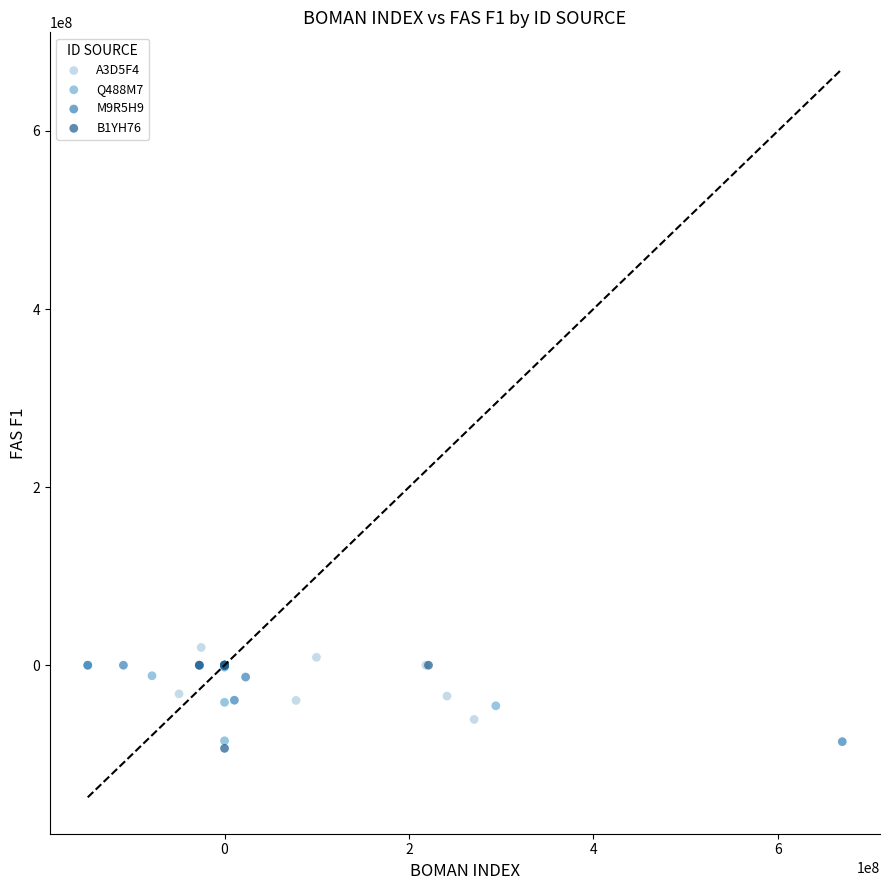

Which series reaches the maximum Y coordinate?

A3D5F4